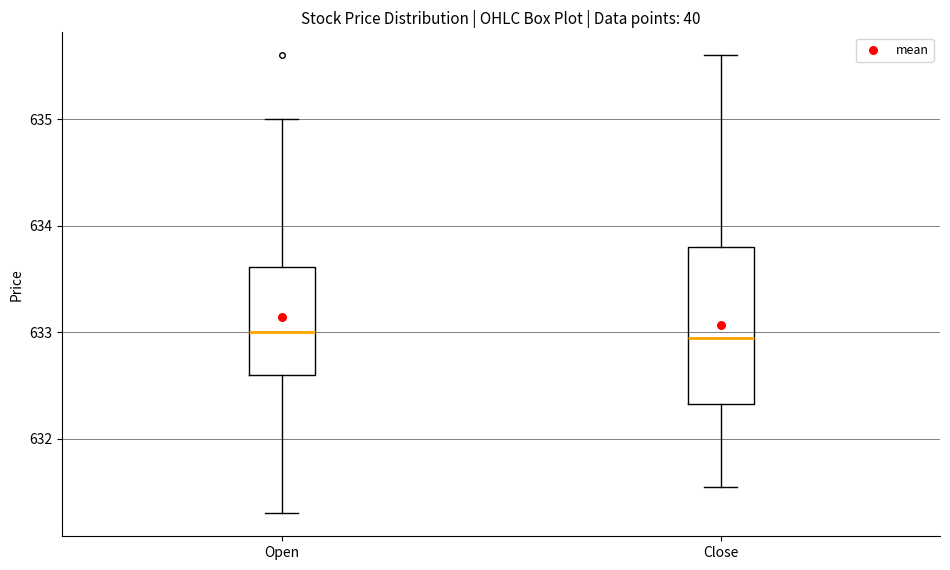

Comparing the boxes themselves (not the whiskers), which one is the tallest?

Close